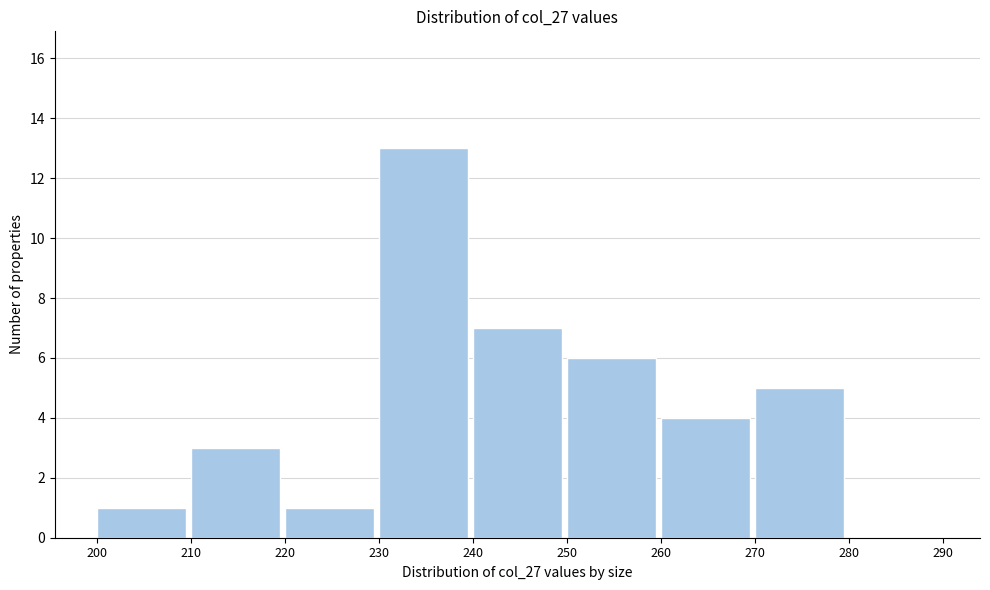

How tall is the bar that spans 220 to 230 on the x-axis? The values are not printed on the chart, so give them approximately, as read against the axis.

1